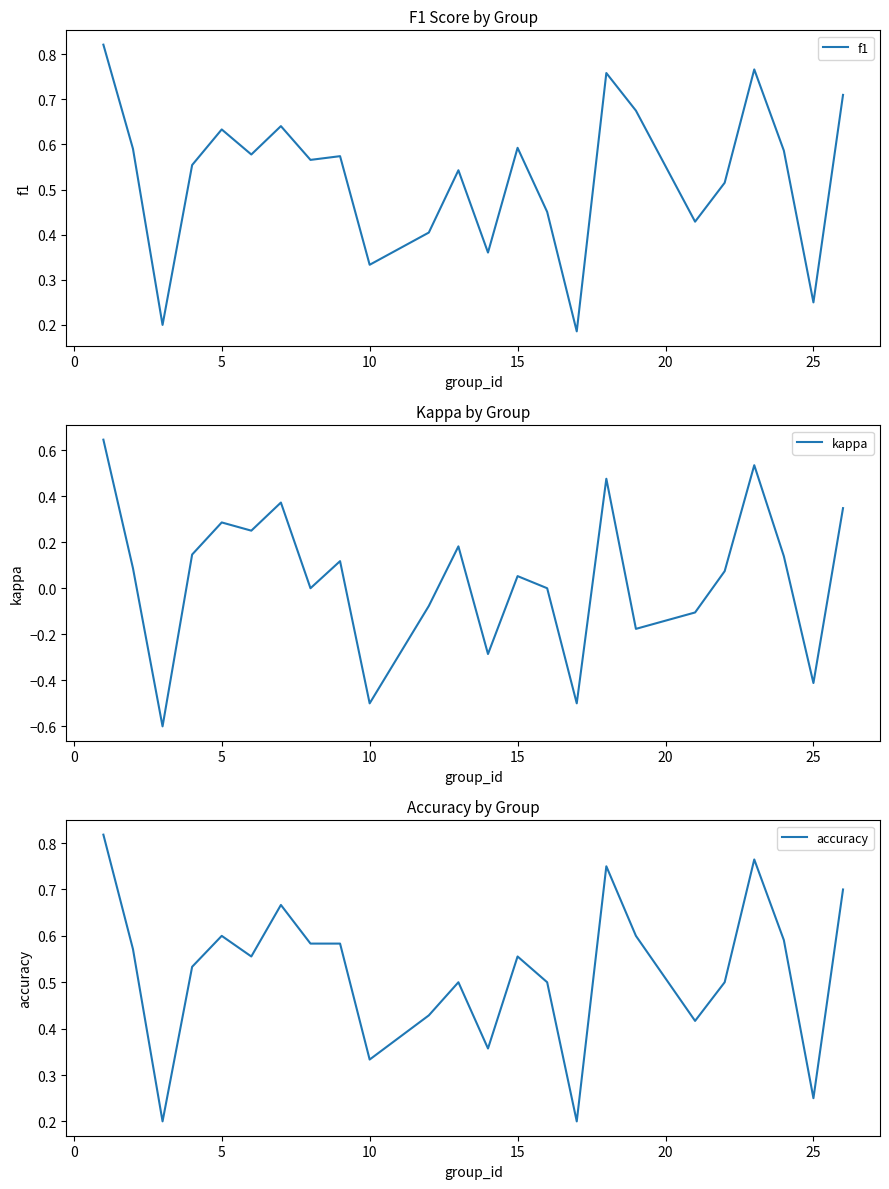

How many values in the kappa series exceed 0?

14